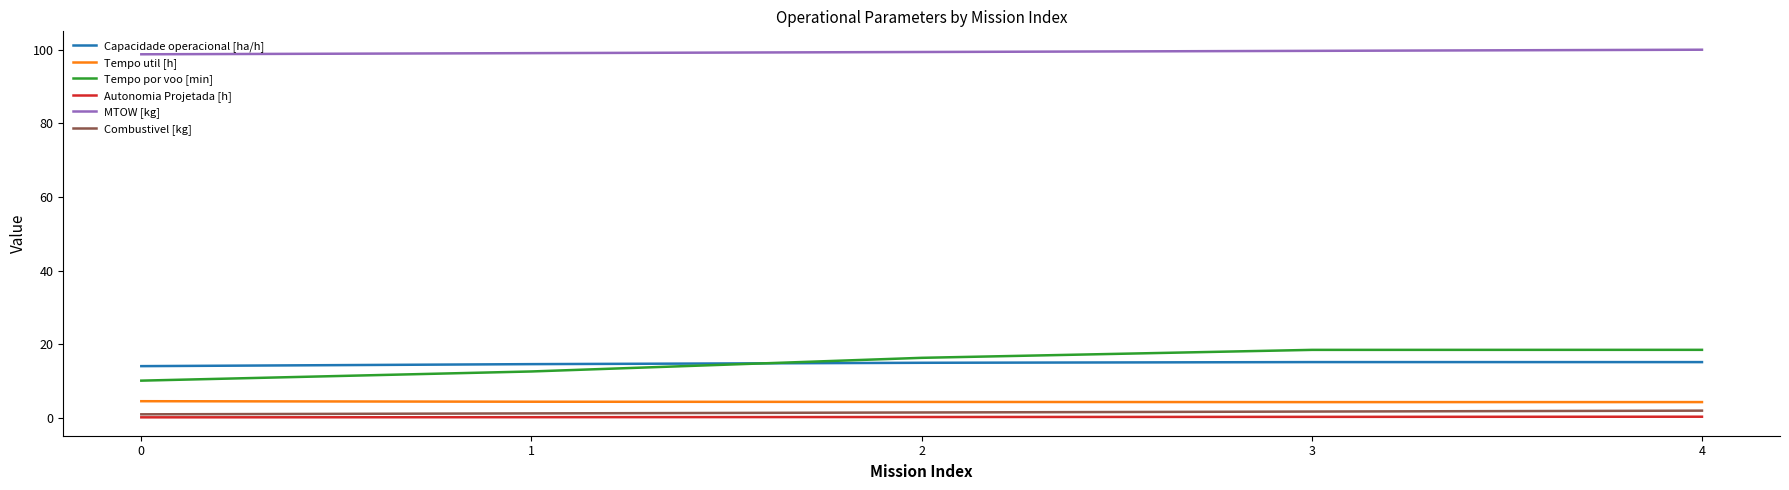

What is the sum of all Tempo util [h] values?

22.0